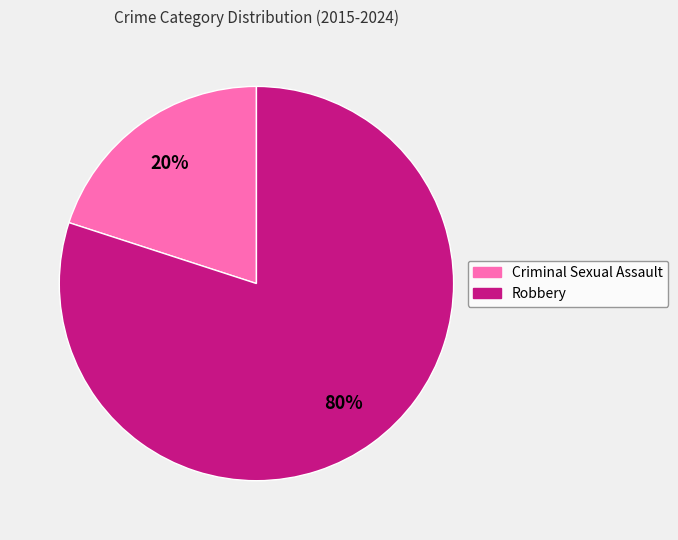

Does Robbery account for over 50% of the chart?

Yes